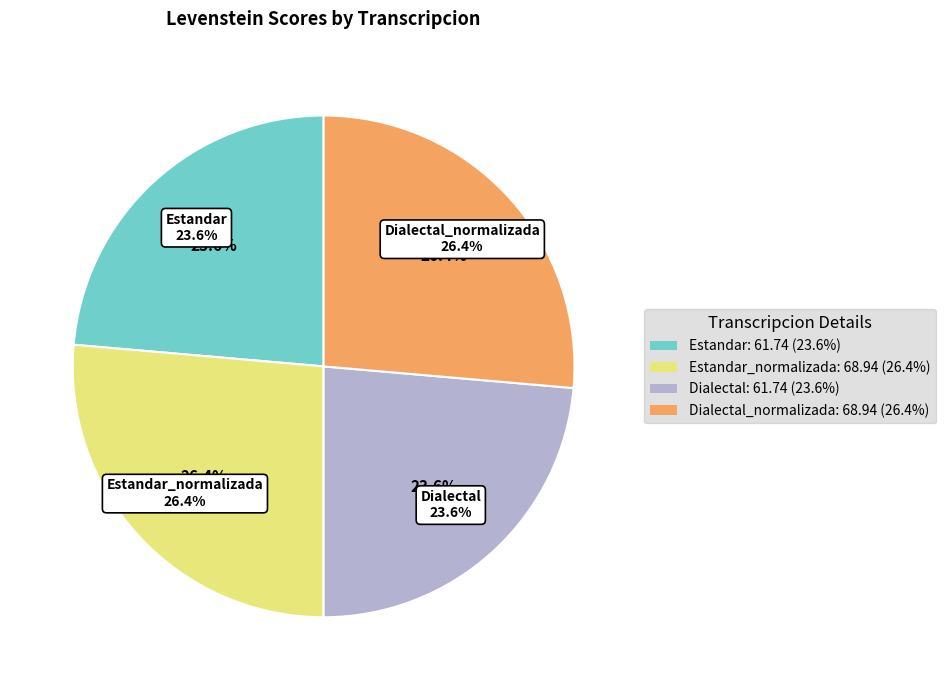

What is the largest slice in the pie chart?

Estandar_normalizada